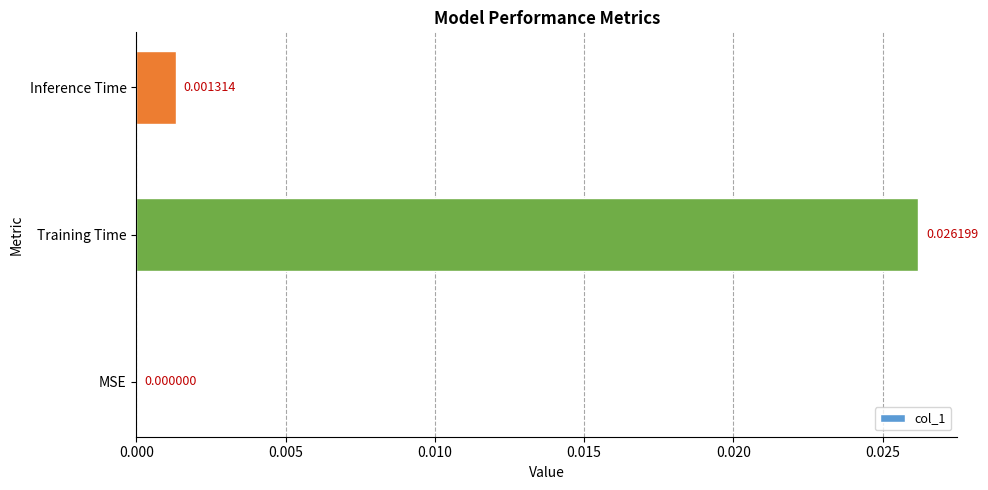

How many positive values are there?

2